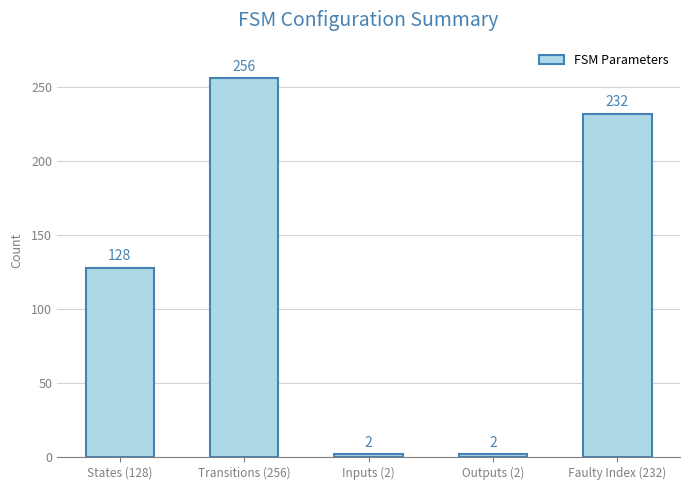

What is the value of the 5th bar from the left?

232